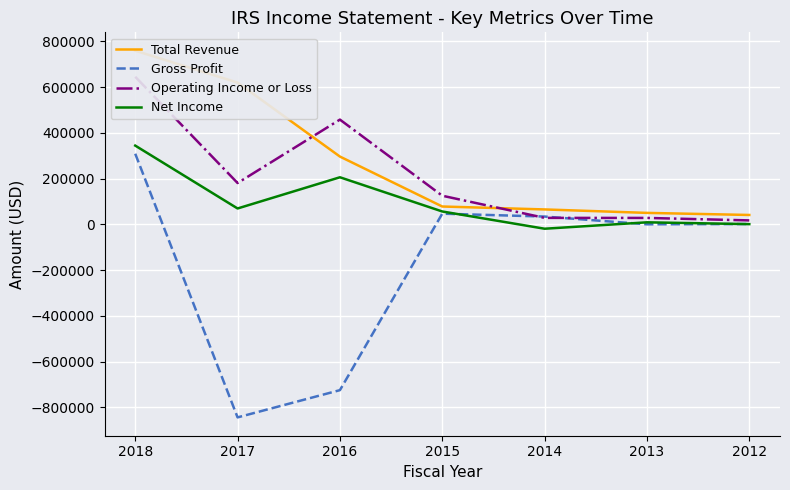

How many lines are shown in the chart?

4